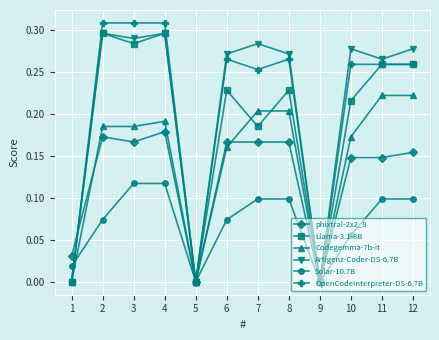

What is the total value across all series at 10?

1.1